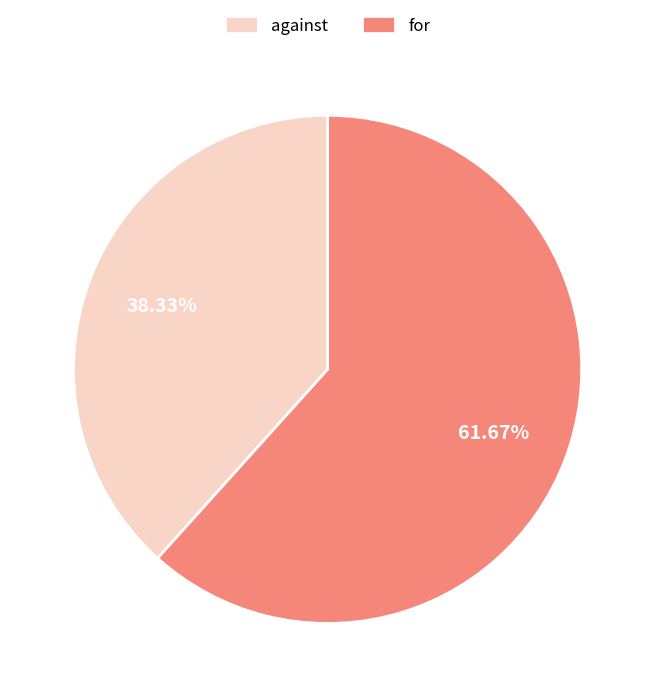

Rank the categories by value from lowest to highest.

against, for